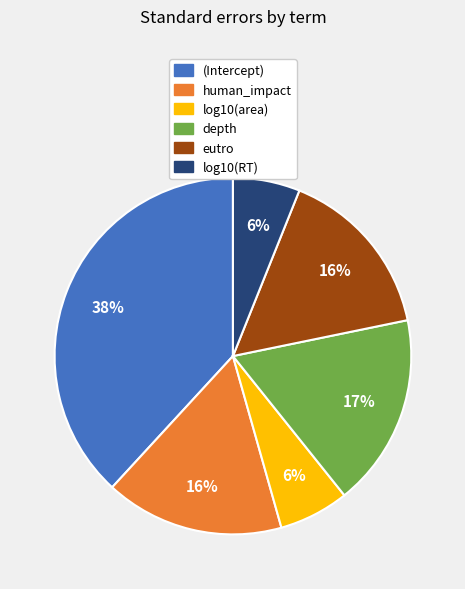

Which category has the biggest portion of the pie?

(Intercept)